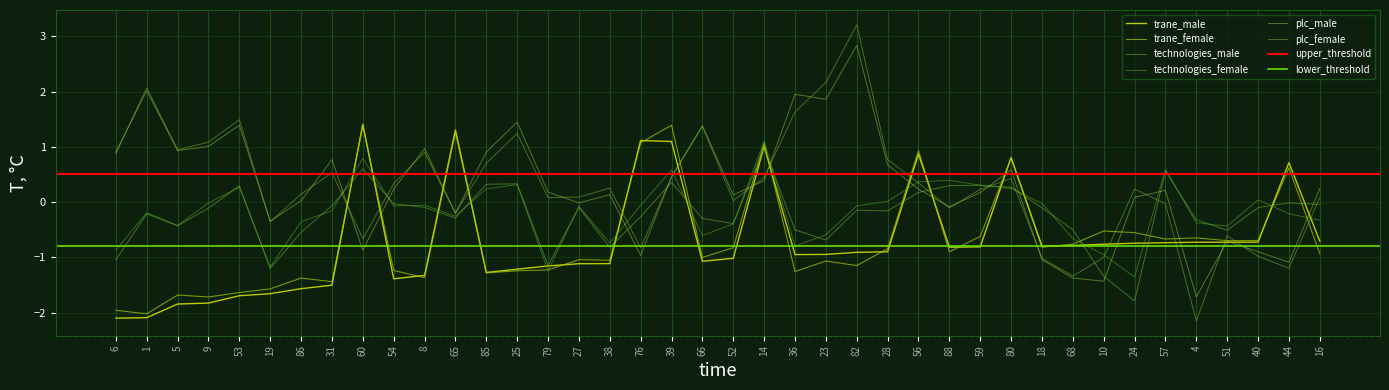

Is the value of plc_female at 68 greater than the value of technologies_male at 66?

No